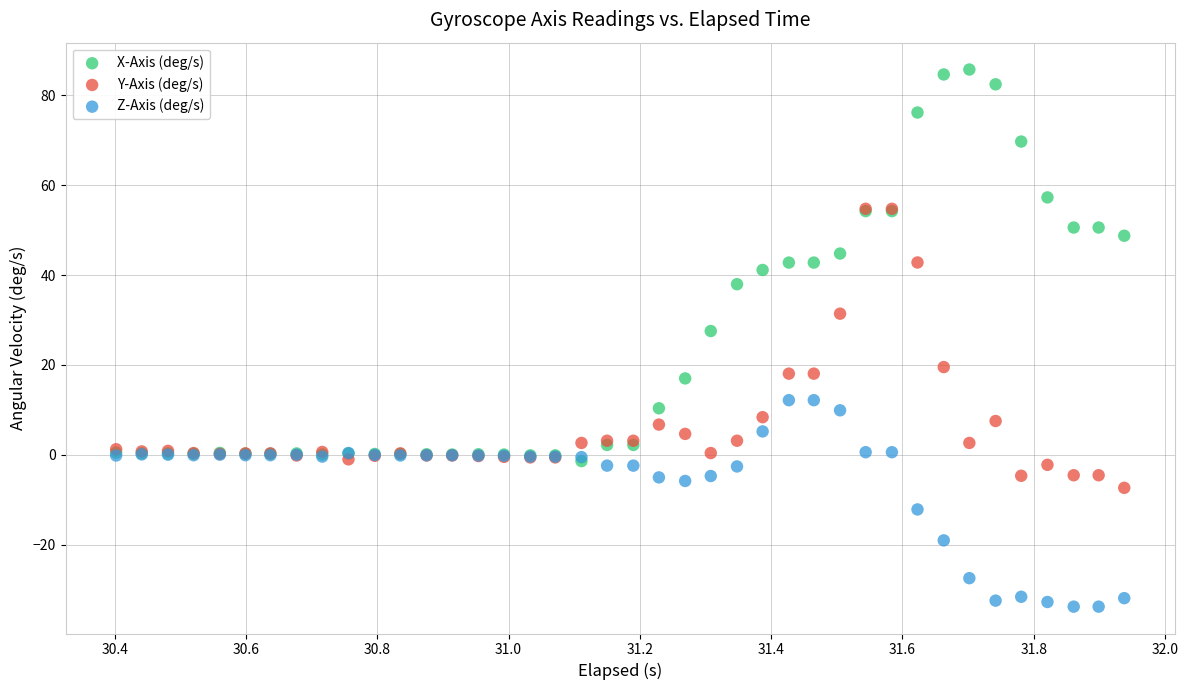

Across all series, what Y value is closest to 25?

27.5